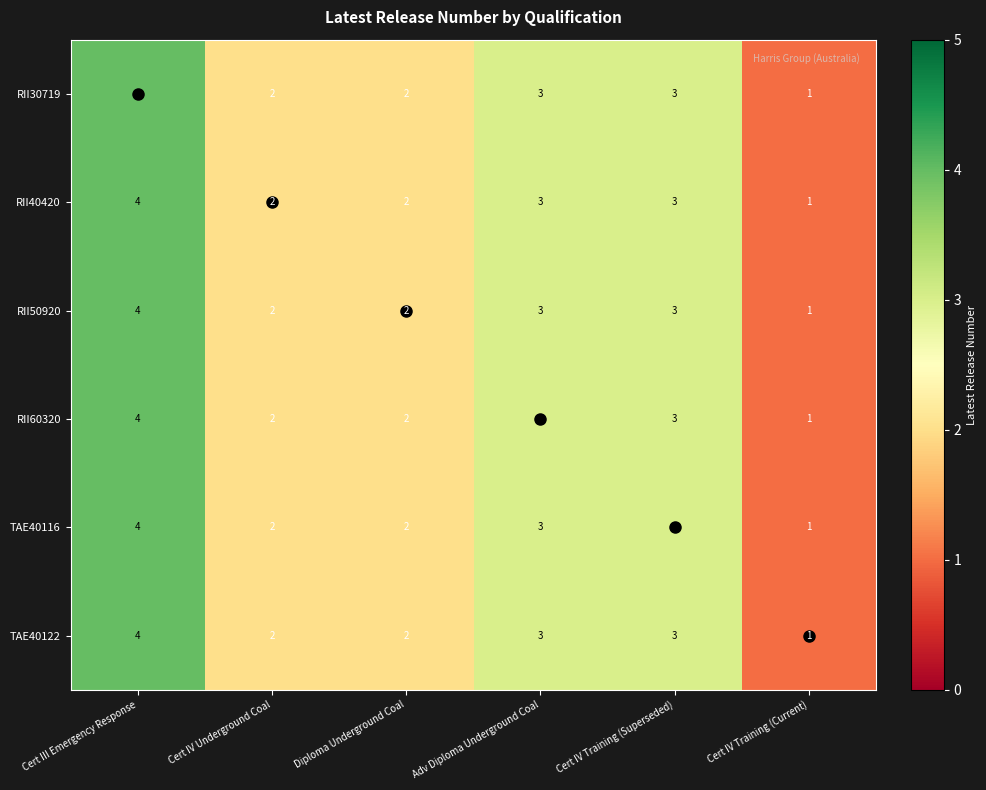

How many RII50920 values are between 2 and 3?

4